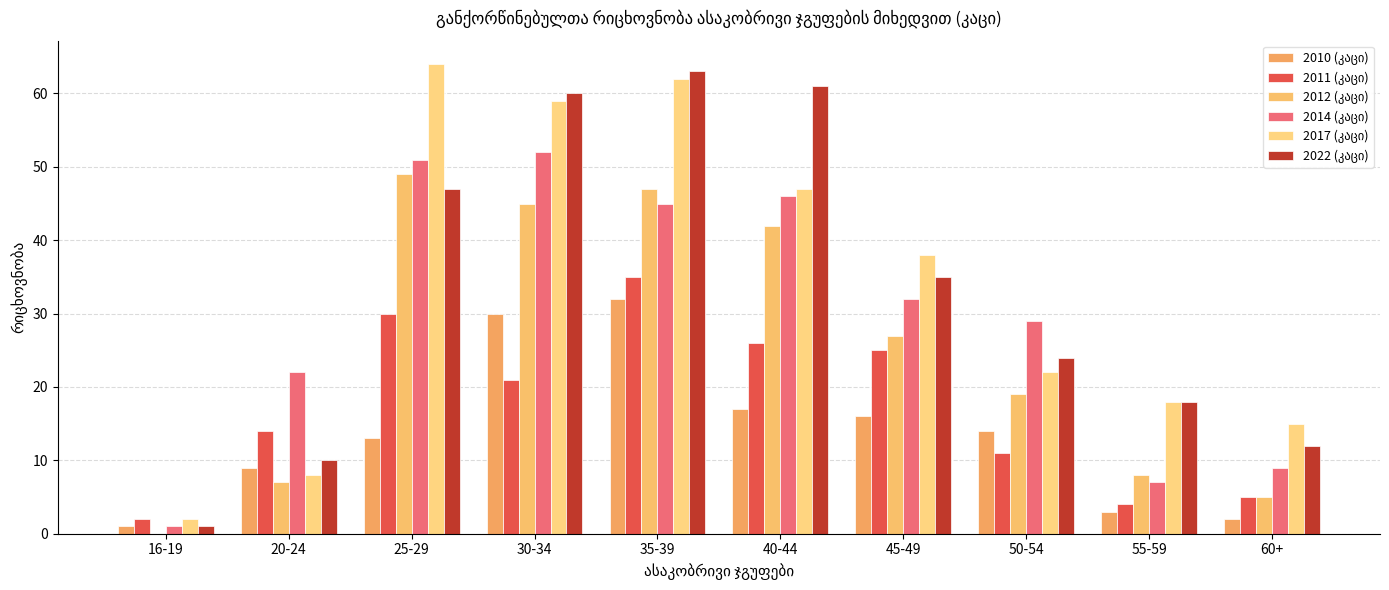

How many distinct data groups are displayed?

6